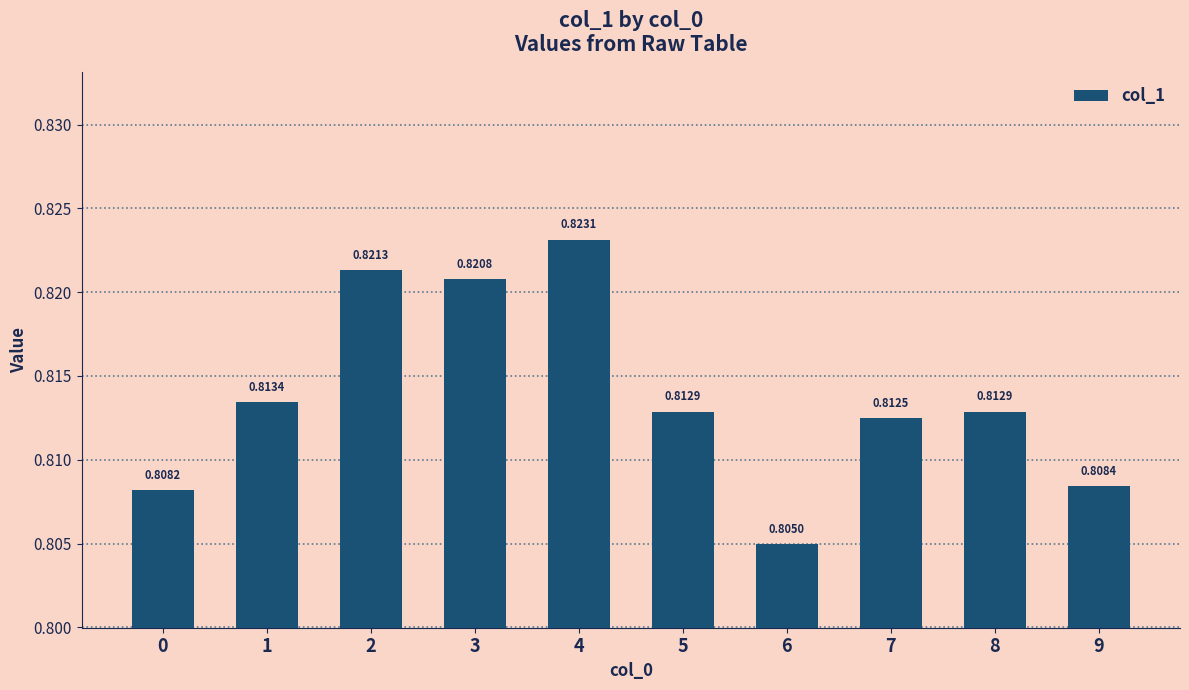

What is the sum of the values at 6 and 1?

1.6